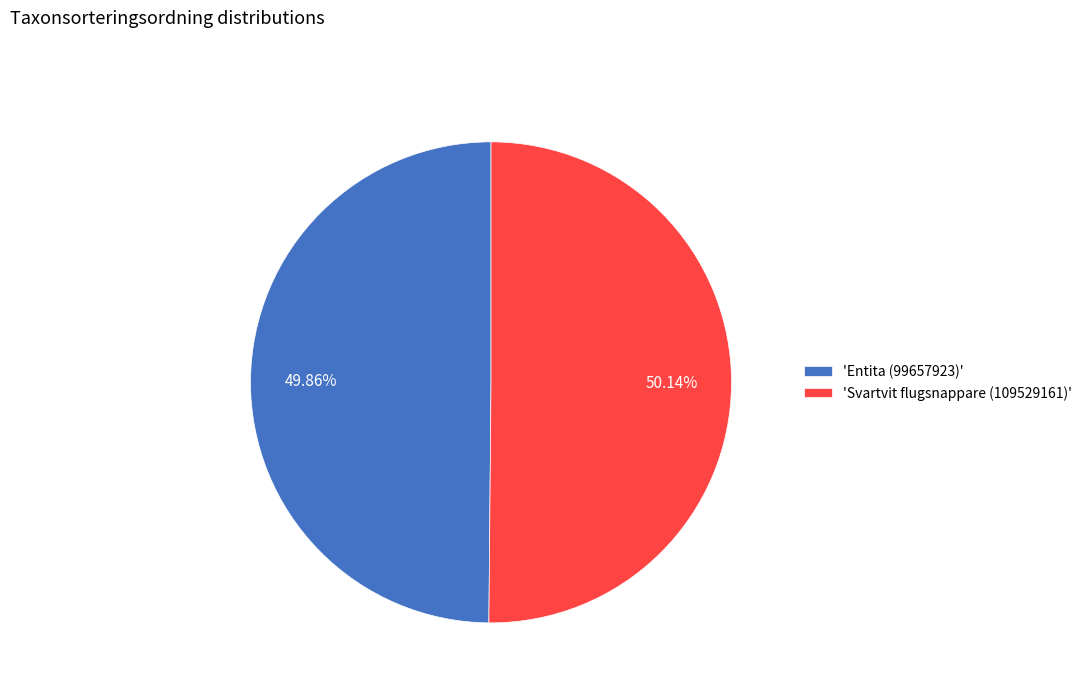

Do 'Entita (99657923)' and 'Svartvit flugsnappare (109529161)' together represent more than half of the pie?

Yes